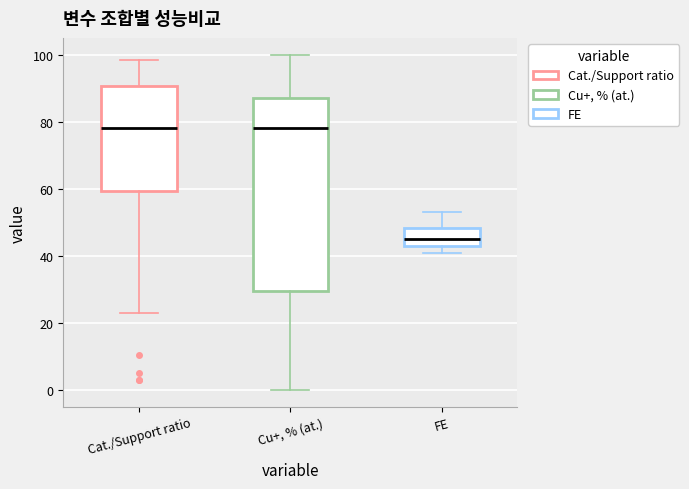

Reading left to right, transcribe this box plot: for each box, give where its median line is, the range the box spans, and where its two whiskers end, as read against the y-axis. The values are not printed on the chart, so give them approximately, as read against the axis.

Cat./Support ratio: median 78, box 60 to 90, whiskers 24 to 98
Cu+, % (at.): median 78, box 30 to 88, whiskers 0 to 100
FE: median 46, box 42 to 48, whiskers 40 to 52